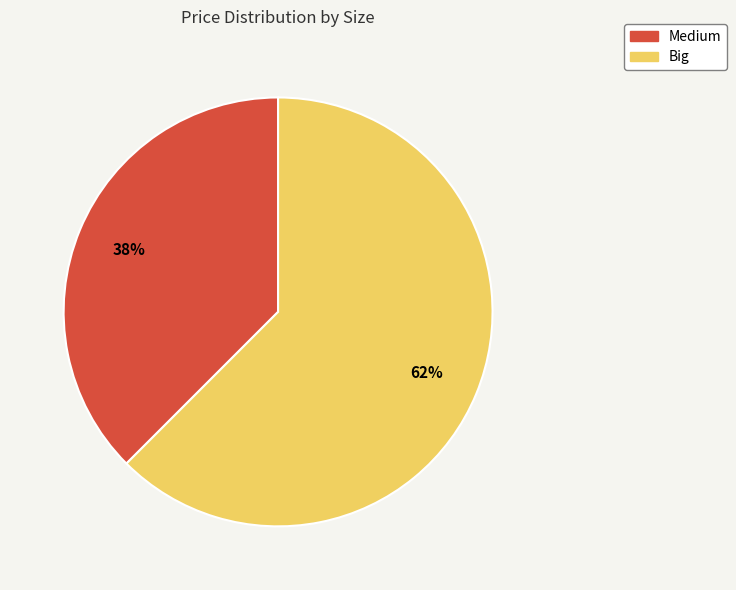

Rank the categories by value from lowest to highest.

Medium, Big